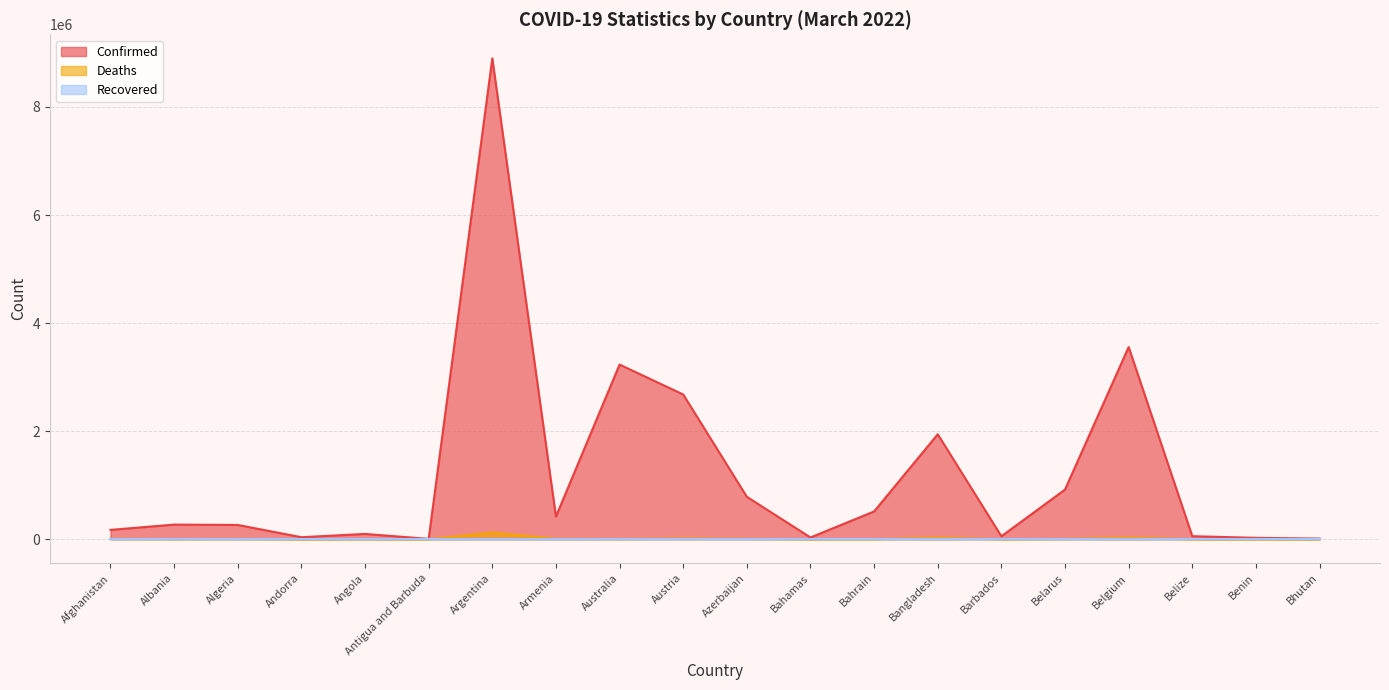

Which series has the largest range (max minus min)?

Confirmed